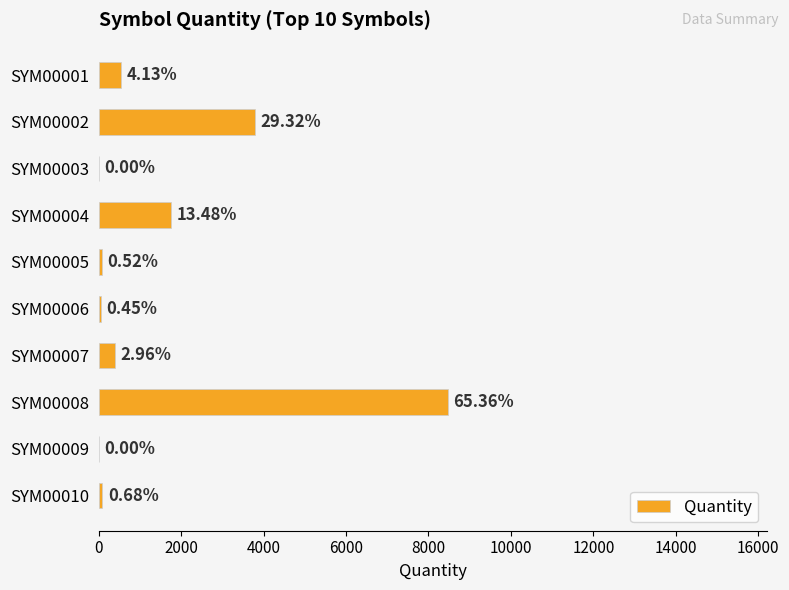

Are the bars horizontal?

Yes